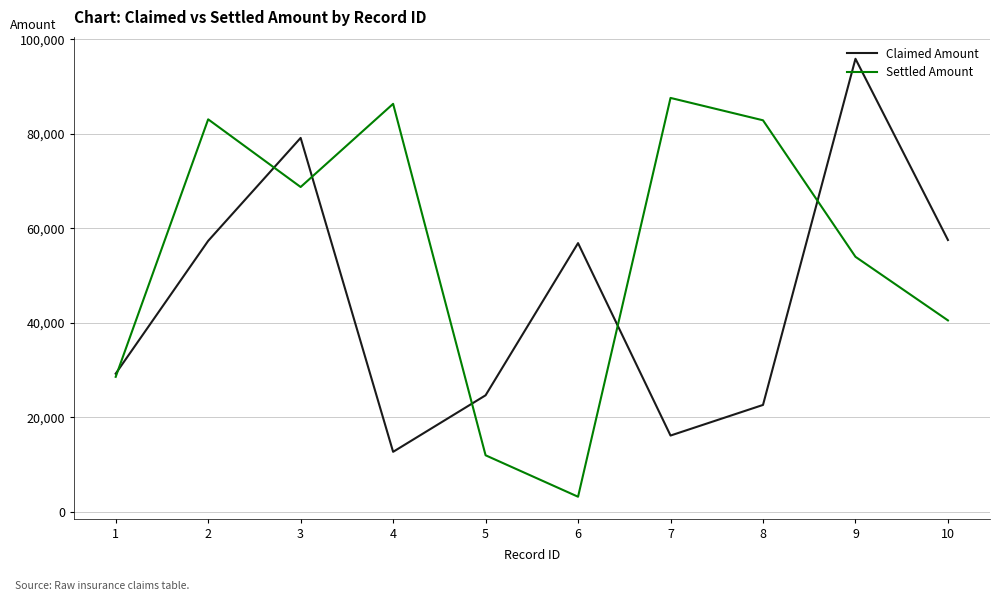

What is the difference between the highest and lowest values at 2?

25720